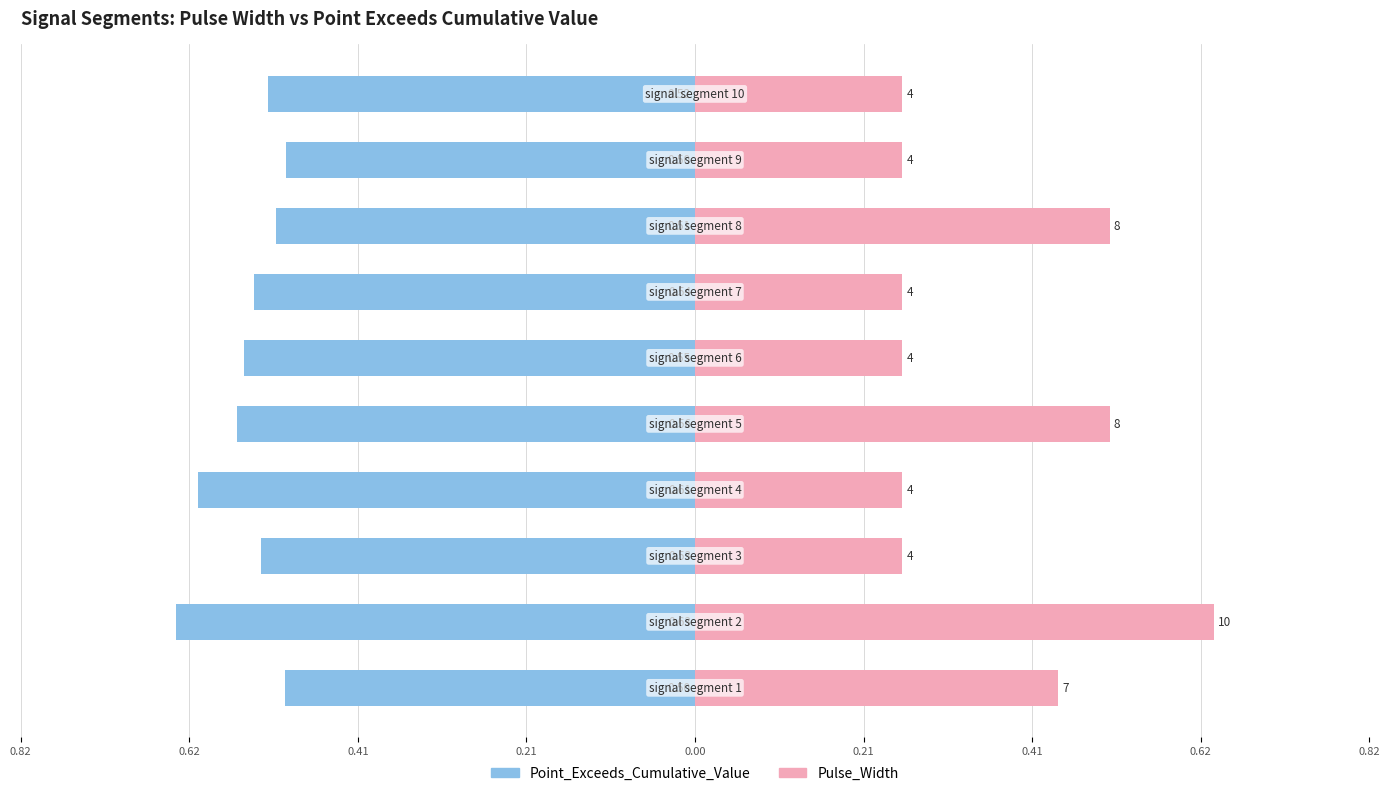

Reading left to right, what are all the values shown in this chart?

Point_Exceeds_Cumulative_Value: -0.5	-0.6	-0.5	-0.6	-0.6	-0.6	-0.5	-0.5	-0.5	-0.5
Pulse_Width: 0.4	0.6	0.3	0.3	0.5	0.3	0.3	0.5	0.3	0.3